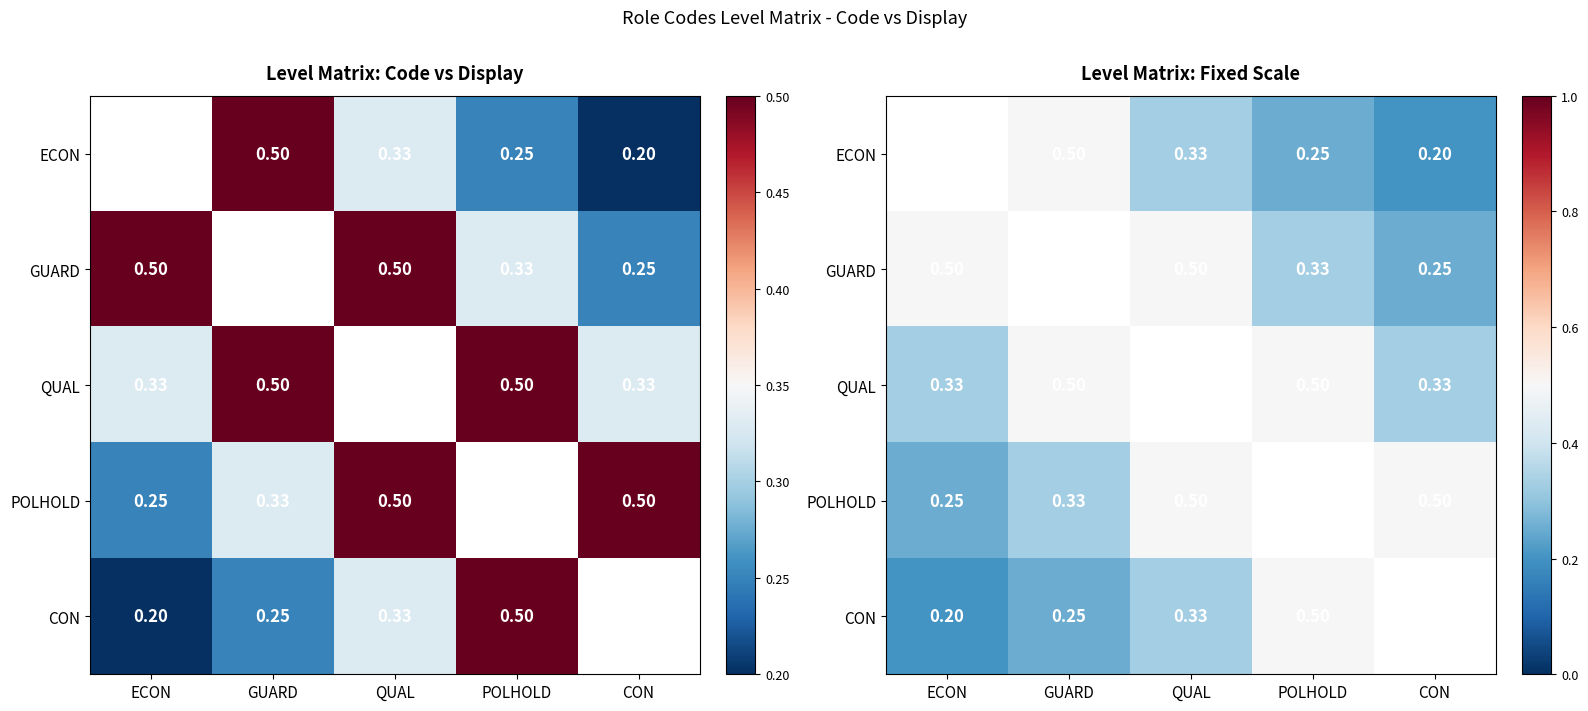

Where is POLHOLD nearest to the value 0?

ECON